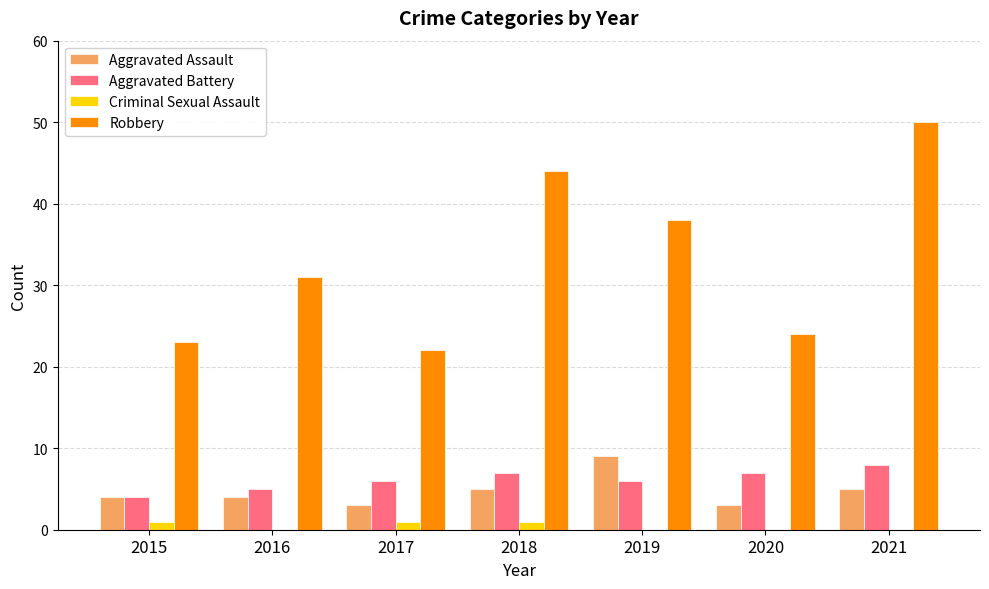

Which category has the highest value in the Robbery series?

2021